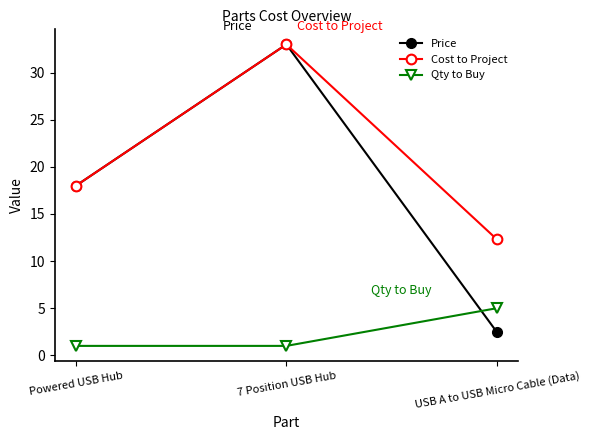

The Price series shows 18.0 at Powered USB Hub. True or false?

True